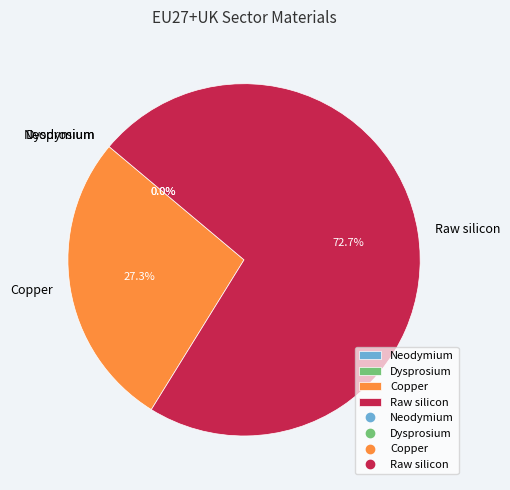

How much of the chart is everything except Copper?

72.7%